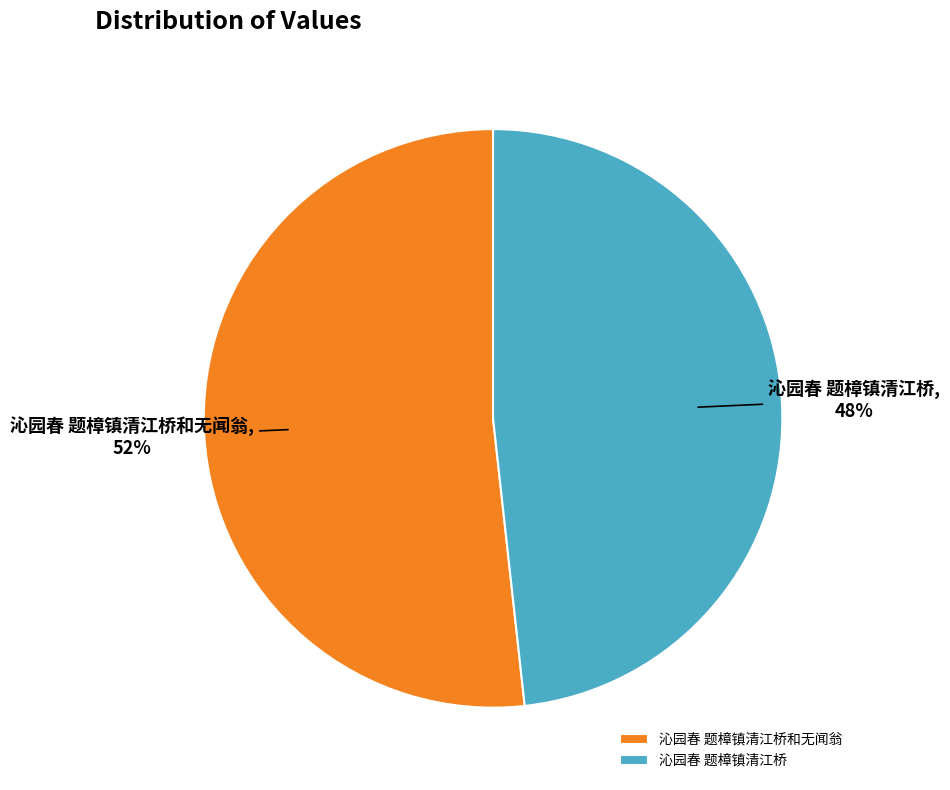

Do 沁园春 题樟镇清江桥 and 沁园春 题樟镇清江桥和无闻翁 together represent more than half of the pie?

Yes